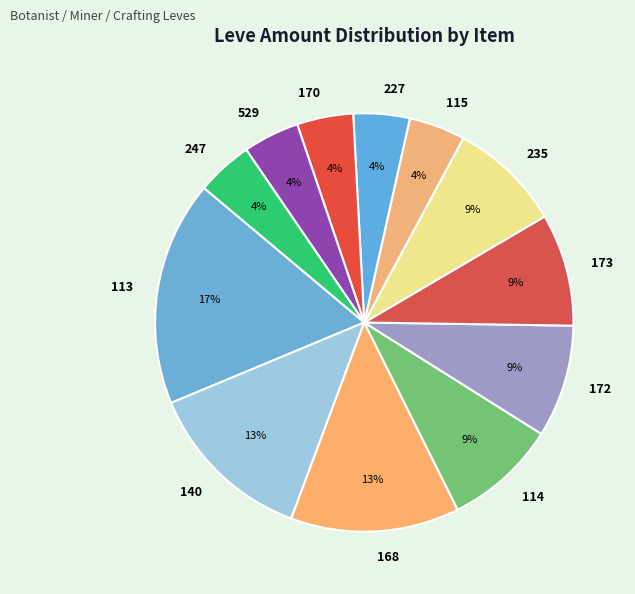

Combined, do 140 and 114 account for over 50%?

No